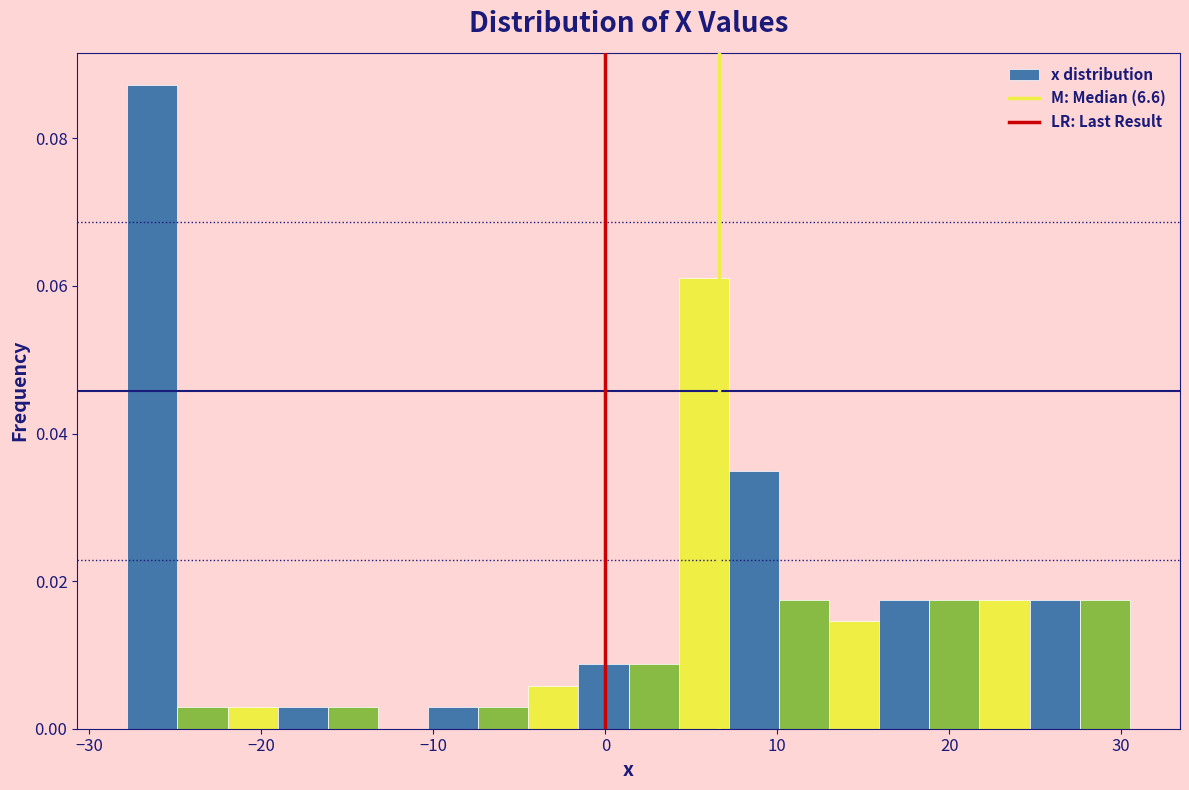

Read against the x-axis, roughly where is the centre of the tallest bar?

-26